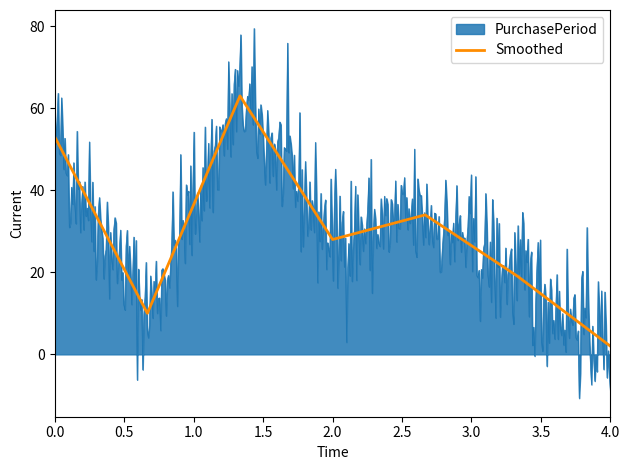

What position from the right is 1.5?

4